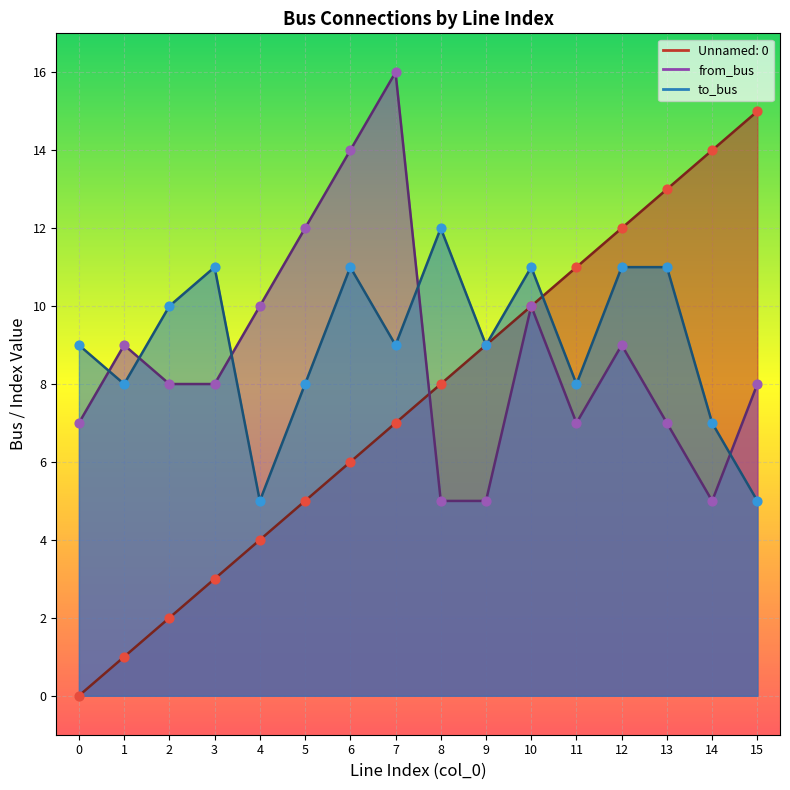

Is the value of to_bus at 10 greater than the value of Unnamed: 0 at 7?

Yes